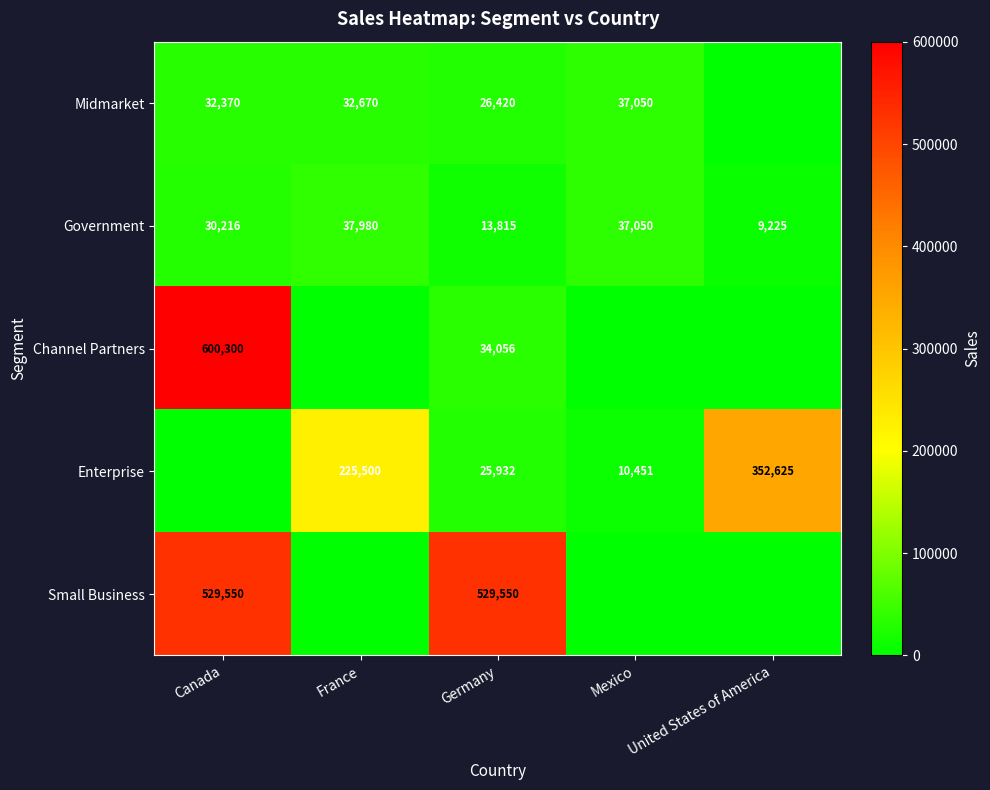

What is the difference between the Midmarket values at Canada and Germany?

5950